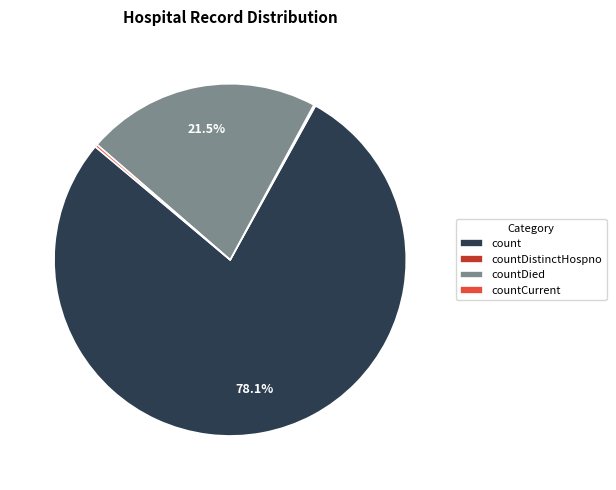

What is the largest slice in the pie chart?

count